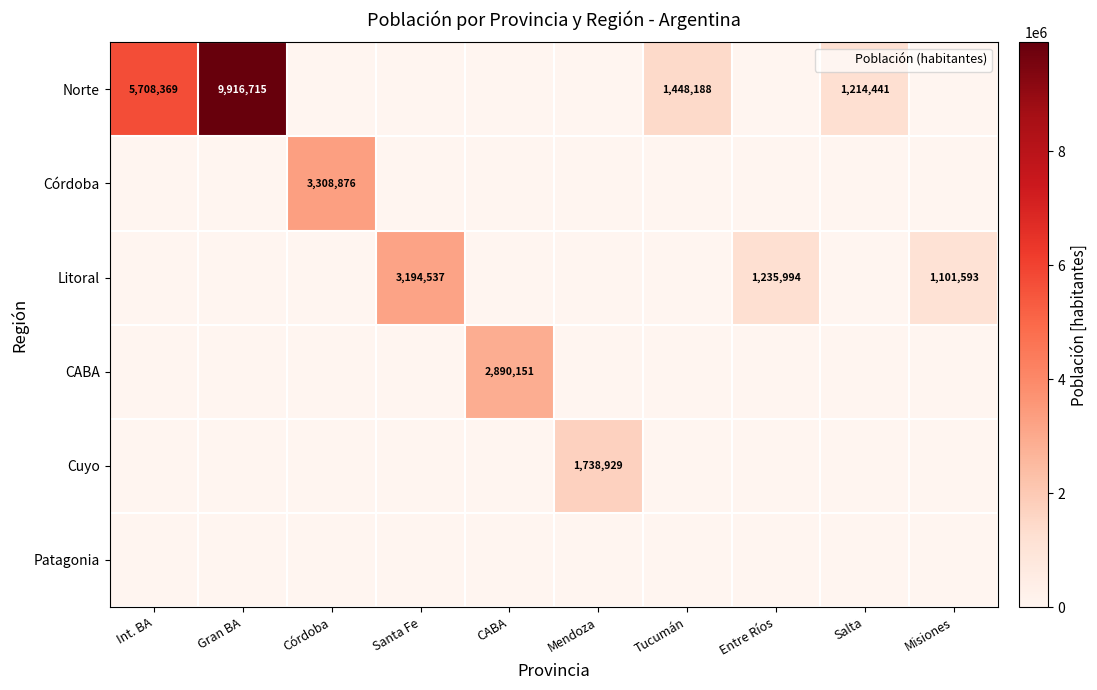

List the series in order of their peak value, lowest first.

Patagonia, Cuyo, CABA, Litoral, Córdoba, Norte